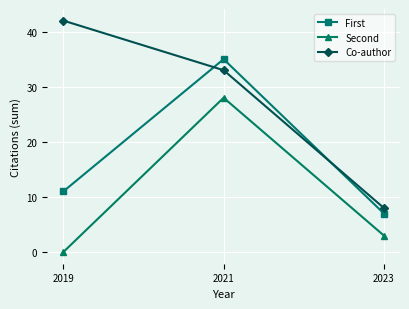

List the labels in order of First value, largest first.

2021, 2019, 2023